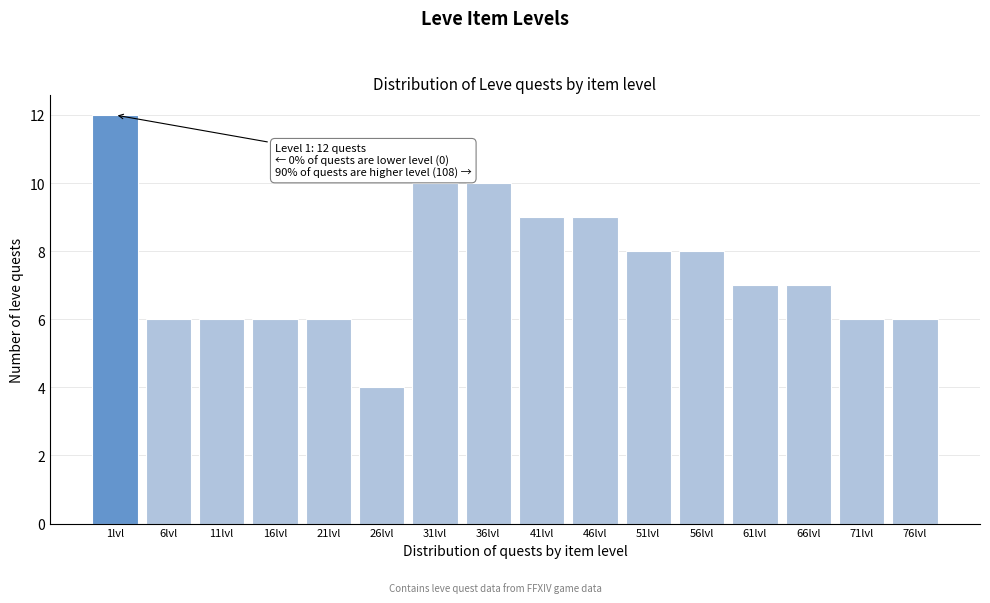

Reading left to right, transcribe all the data shown in this chart.

1lvl=12	6lvl=6	11lvl=6	16lvl=6	21lvl=6	26lvl=4	31lvl=10	36lvl=10	41lvl=9	46lvl=9	51lvl=8	56lvl=8	61lvl=7	66lvl=7	71lvl=6	76lvl=6